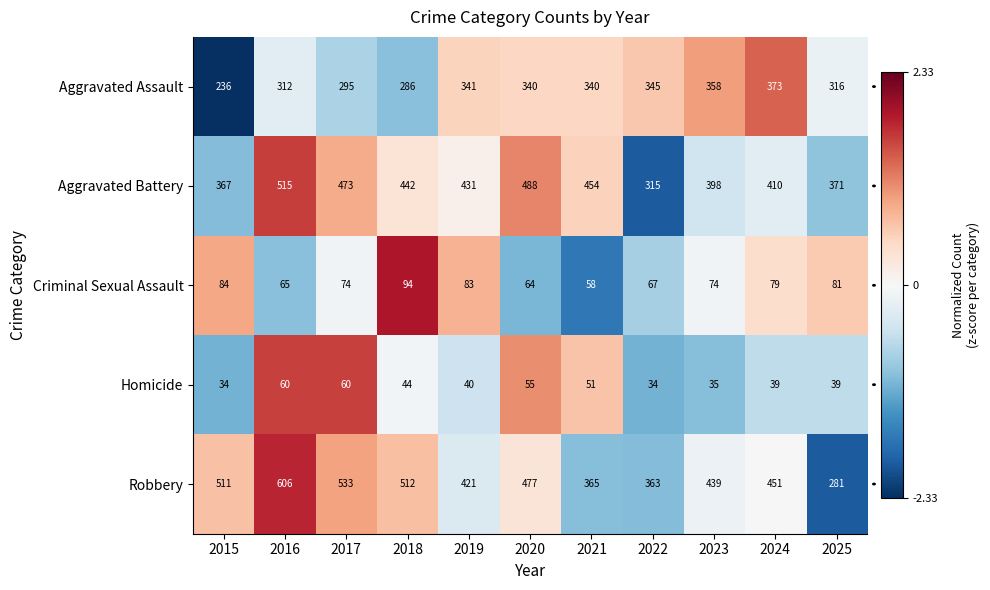

The value of Aggravated Battery at 2020 is 488. True or false?

True